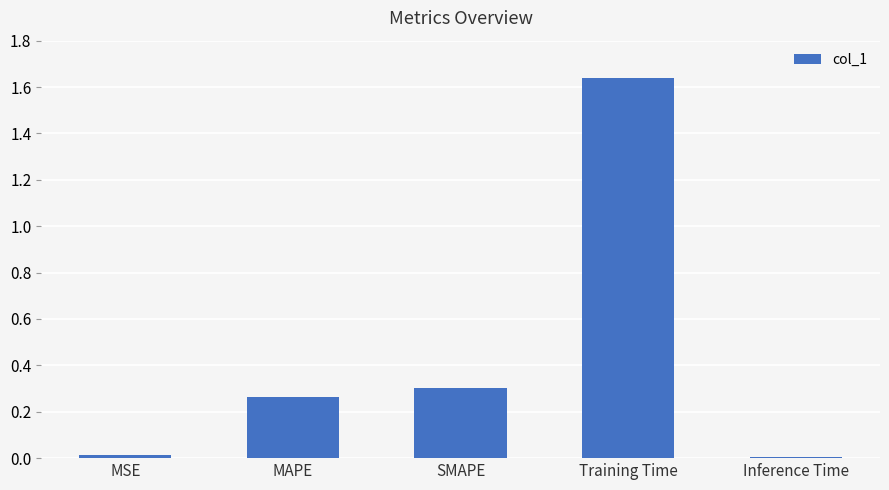

What position from the right is MAPE?

4